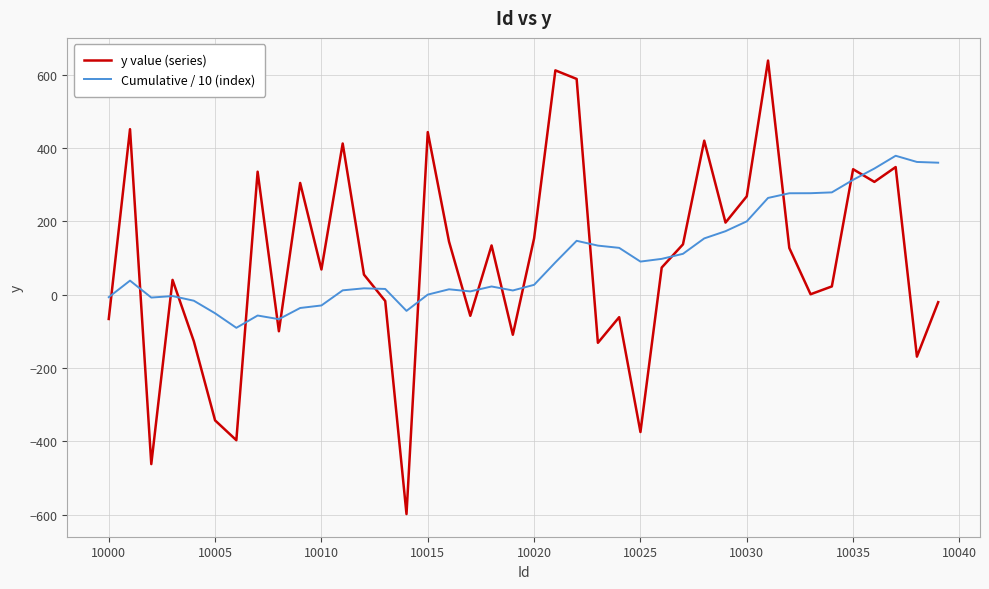

List the series in order of their peak value, highest first.

y value (series), Cumulative / 10 (index)